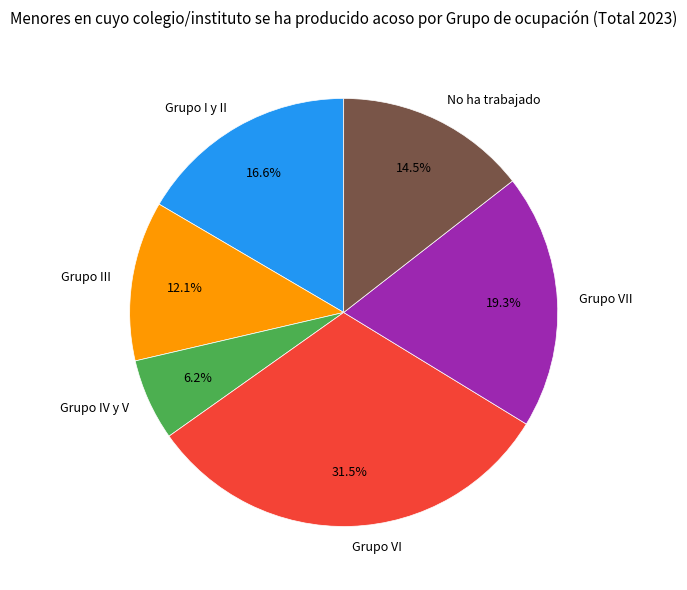

What is the smallest slice in the pie chart?

Grupo IV y V